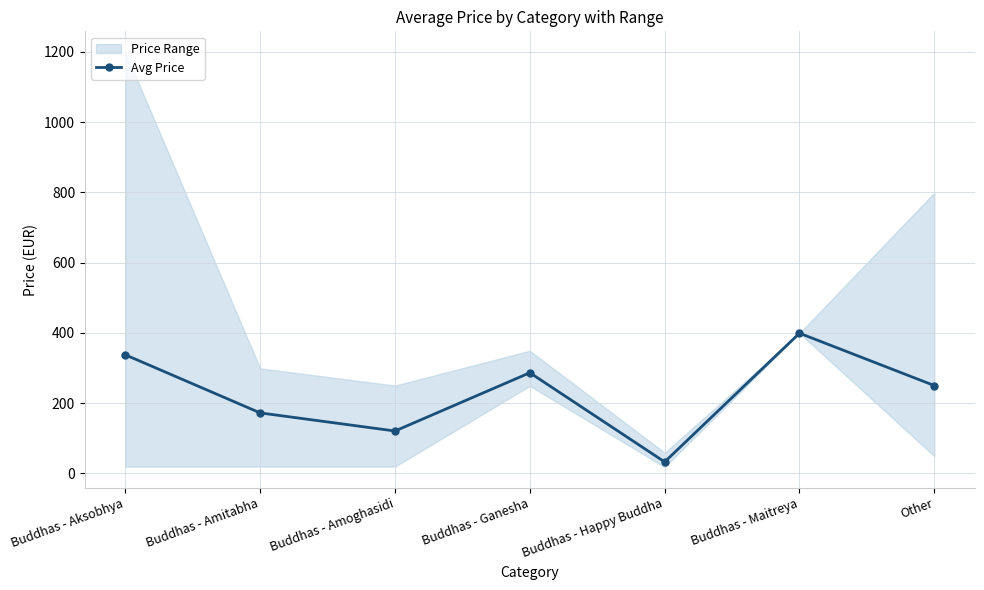

True or false: the data shows 551.2 at Buddhas - Maitreya.

False